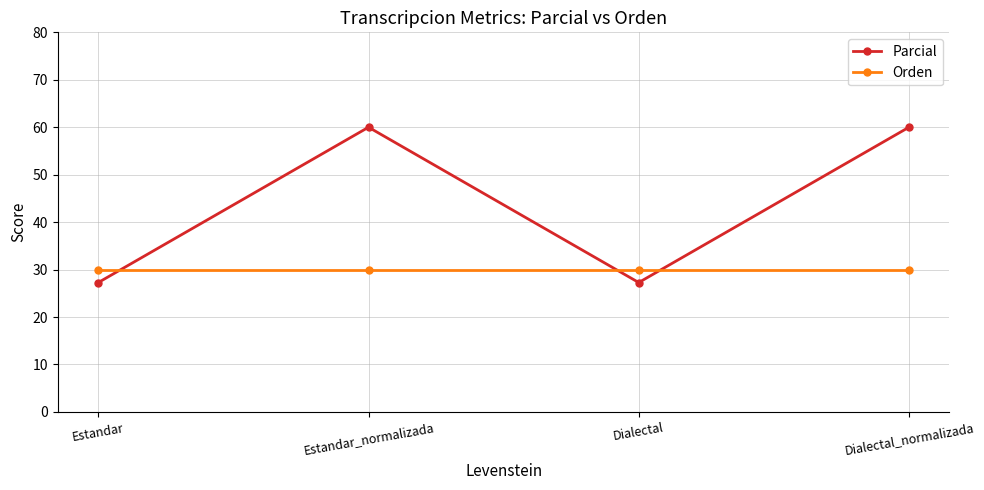

Reading left to right, transcribe all the data shown in this chart.

Parcial: 27.3	60.0	27.3	60.0
Orden: 30.0	30.0	30.0	30.0